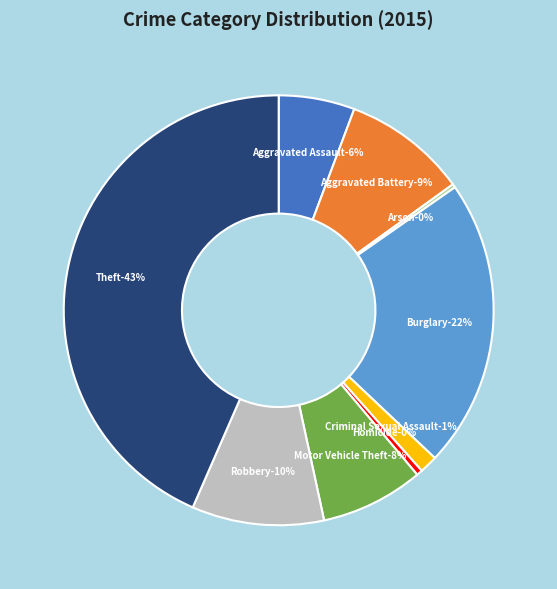

What is the total percentage of Homicide and Motor Vehicle Theft?

8.2%